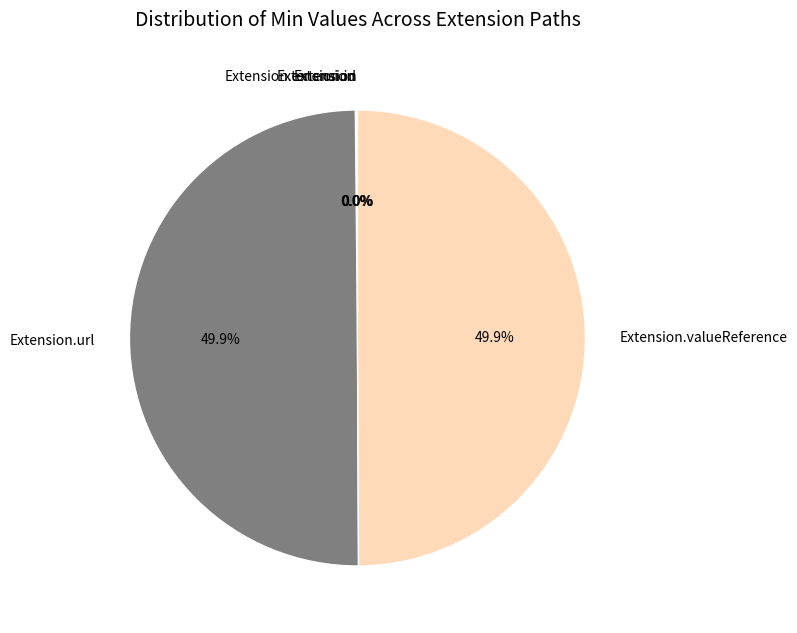

Which slice is the largest?

Extension.url